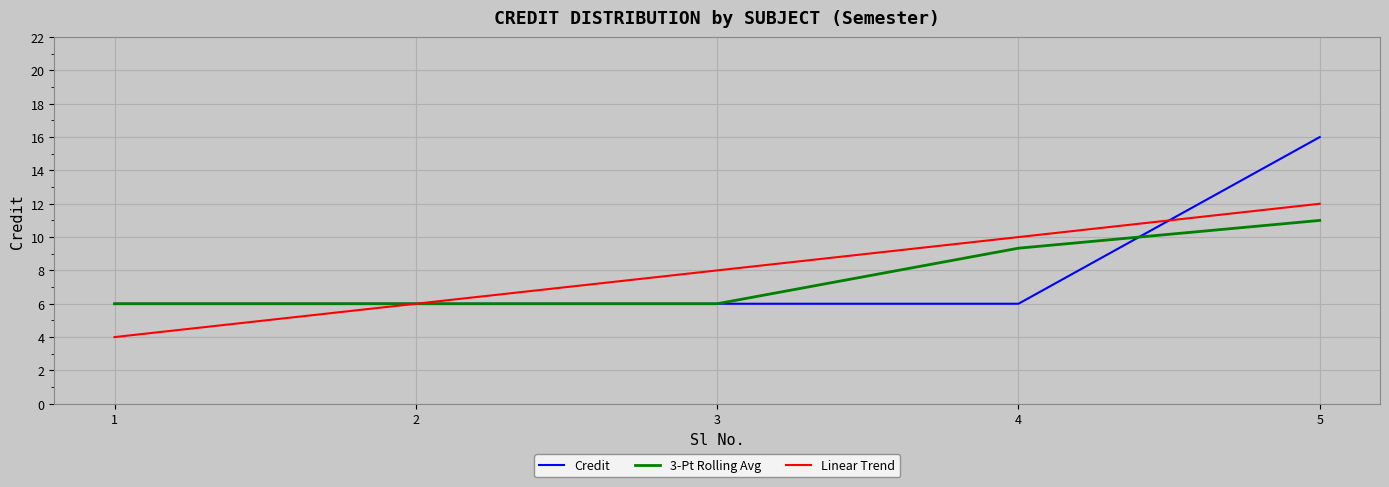

The value of Linear Trend at 1 is 4.0. True or false?

True